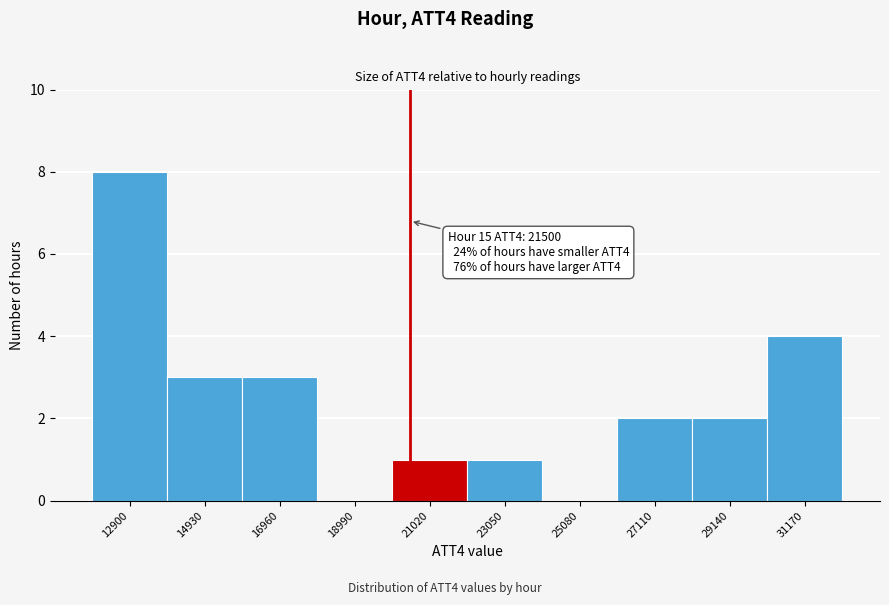

Reading left to right, transcribe all the data shown in this chart.

12900=8	14930=3	16960=3	18990=0	21020=1	23050=1	25080=0	27110=2	29140=2	31170=4